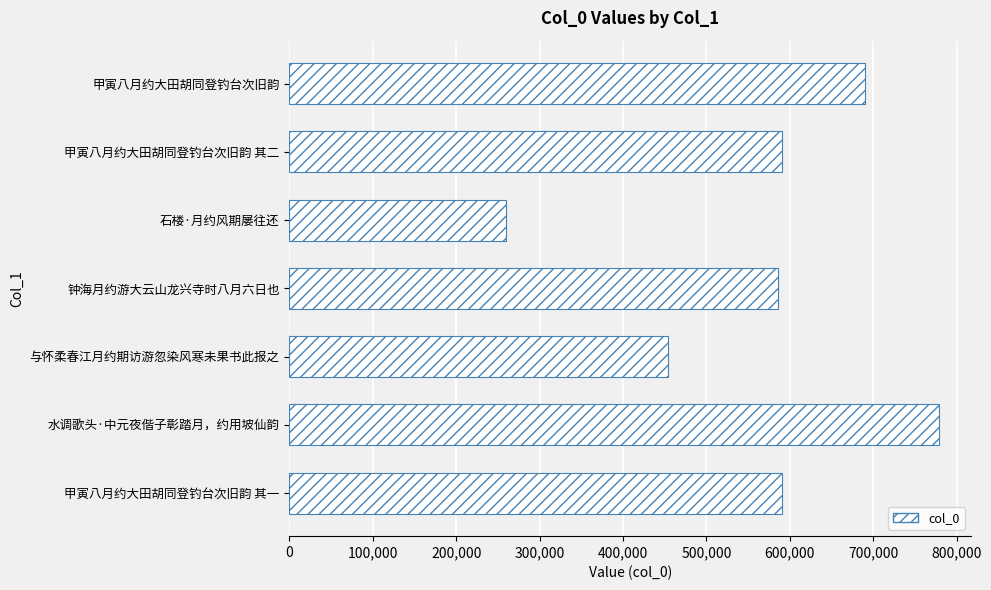

What is the change in value from 钟海月约游大云山龙兴寺时八月六日也 to 石楼·月约风期屡往还?

-326337